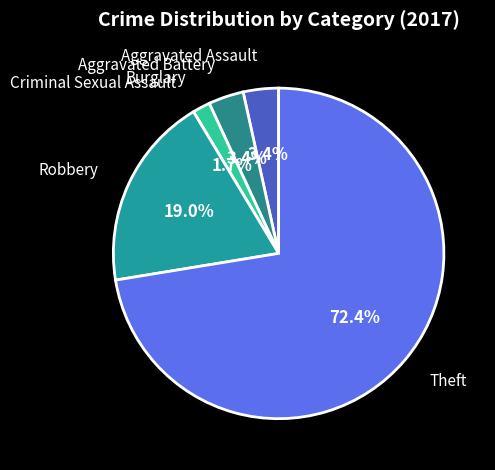

To the nearest percent, what is the difference between the largest and smallest slice percentages?

72%